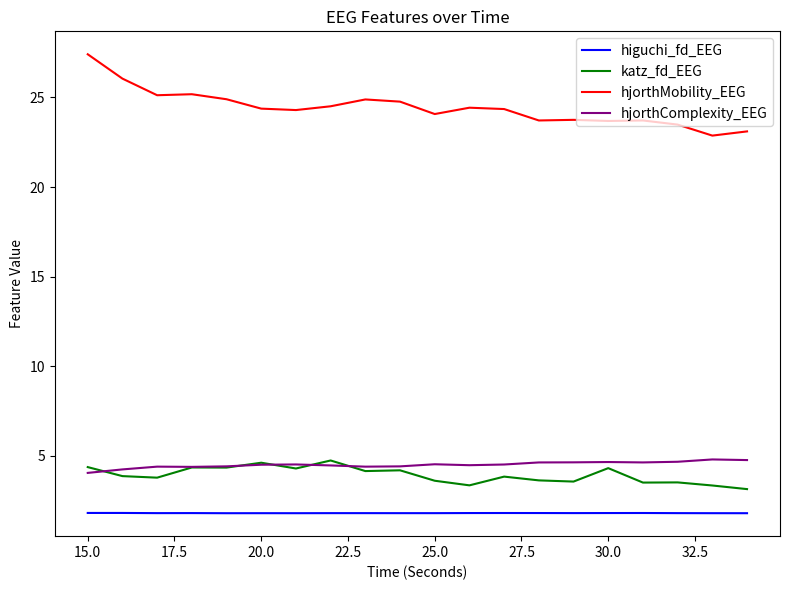

True or false: hjorthComplexity_EEG and hjorthMobility_EEG intersect in this chart.

False